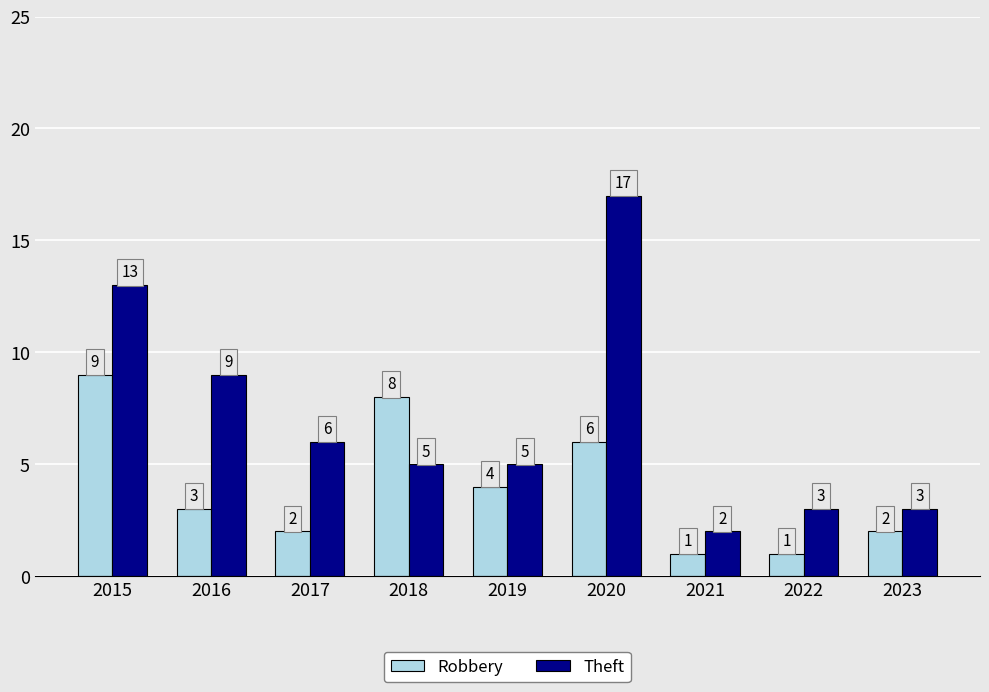

Between 2016 and 2020, which series saw the biggest shift?

Theft